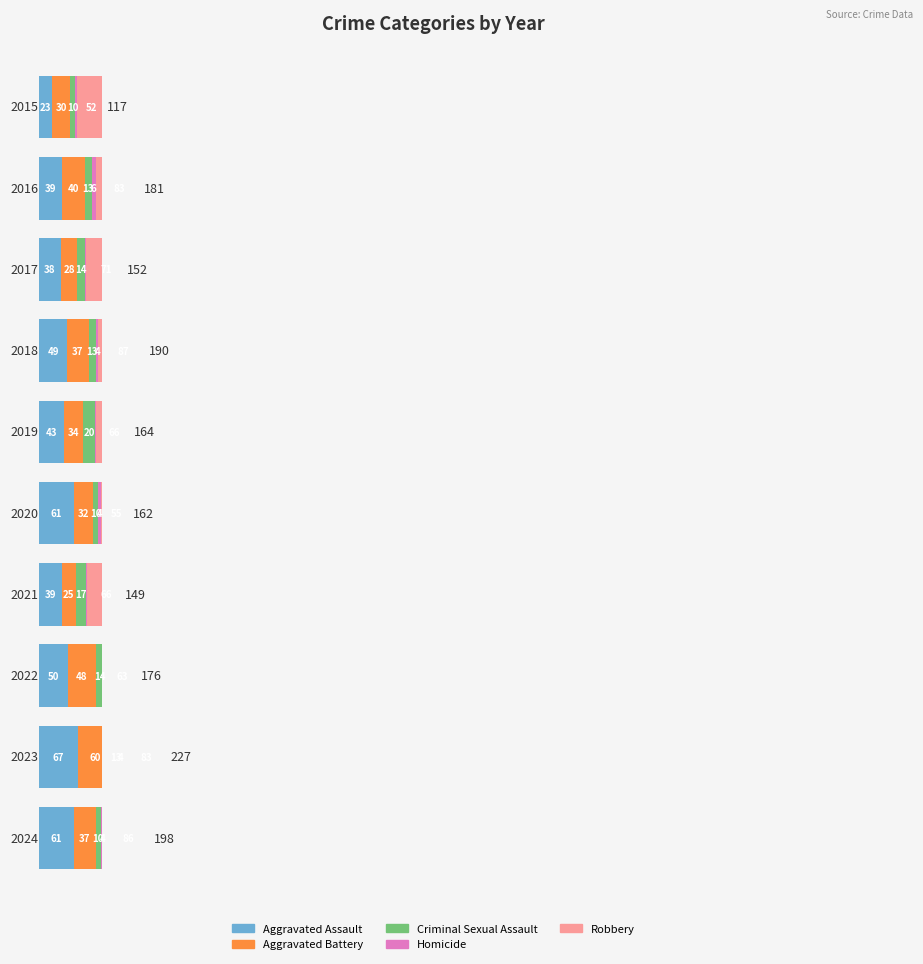

What is the value of the Aggravated Battery bar at the 1st from the left?

30